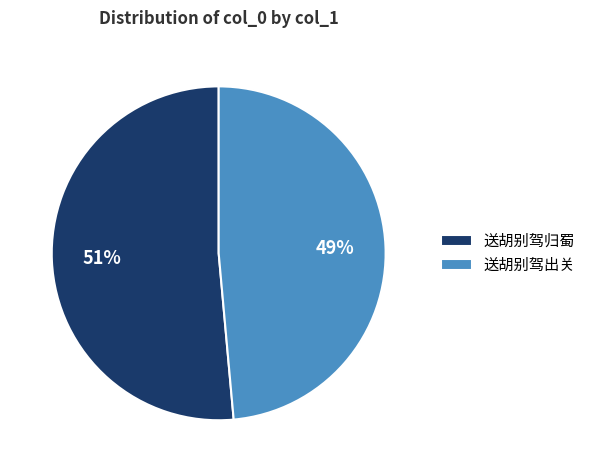

What is the smallest slice in the pie chart?

送胡别驾出关